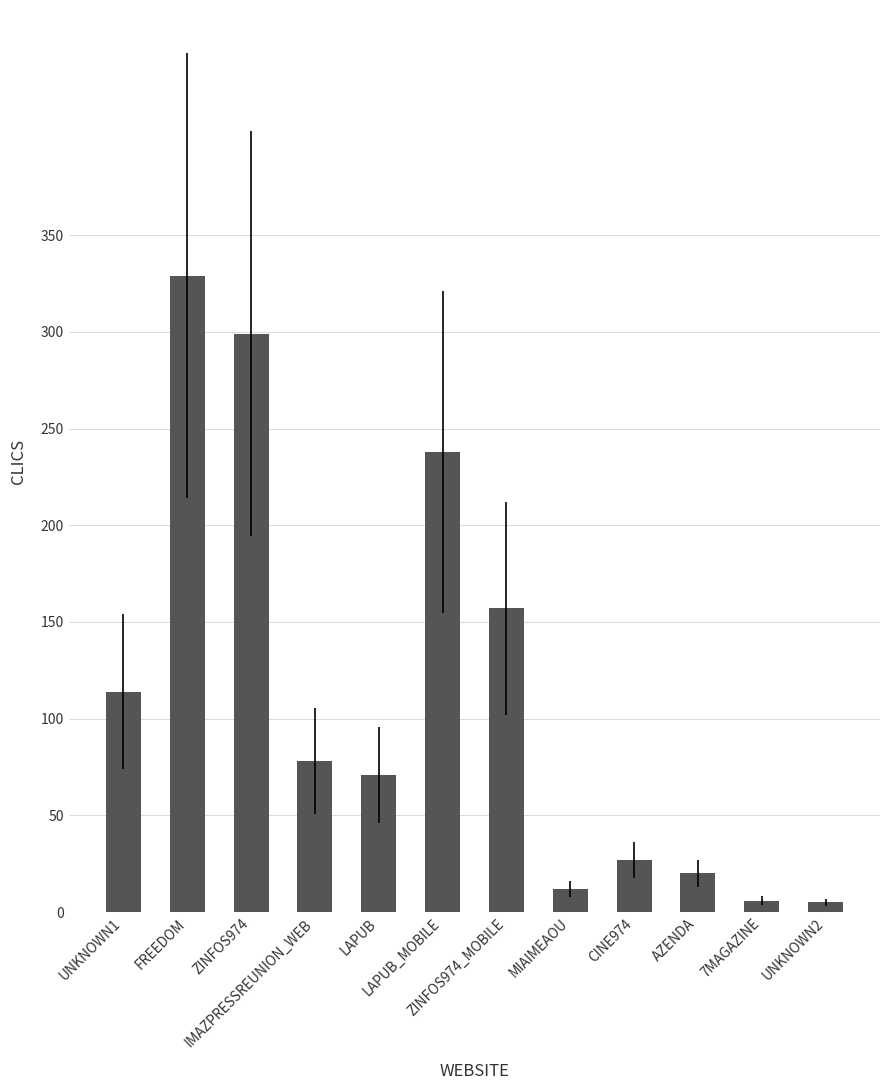

Where is the data nearest to the value 167?

ZINFOS974_MOBILE